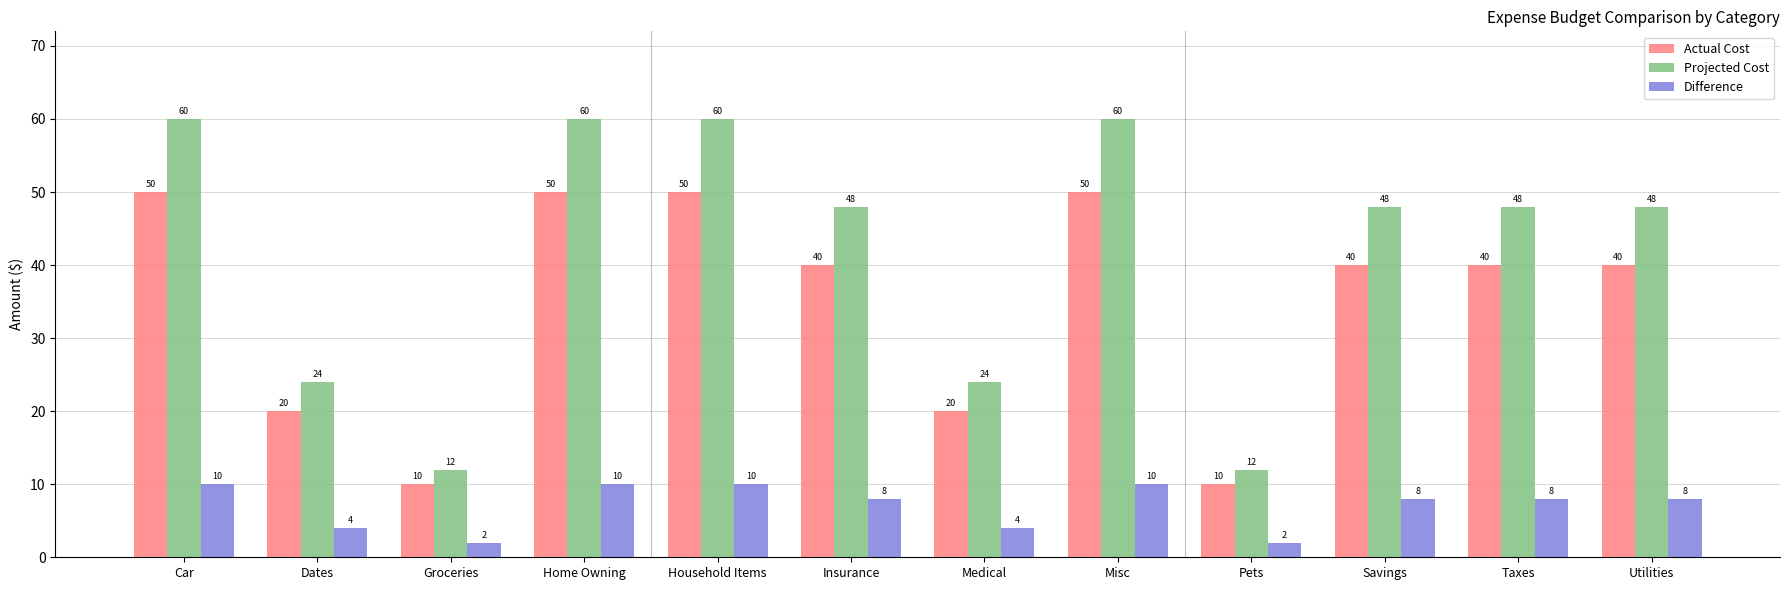

At Household Items, list the series in order from smallest to largest.

Difference, Actual Cost, Projected Cost